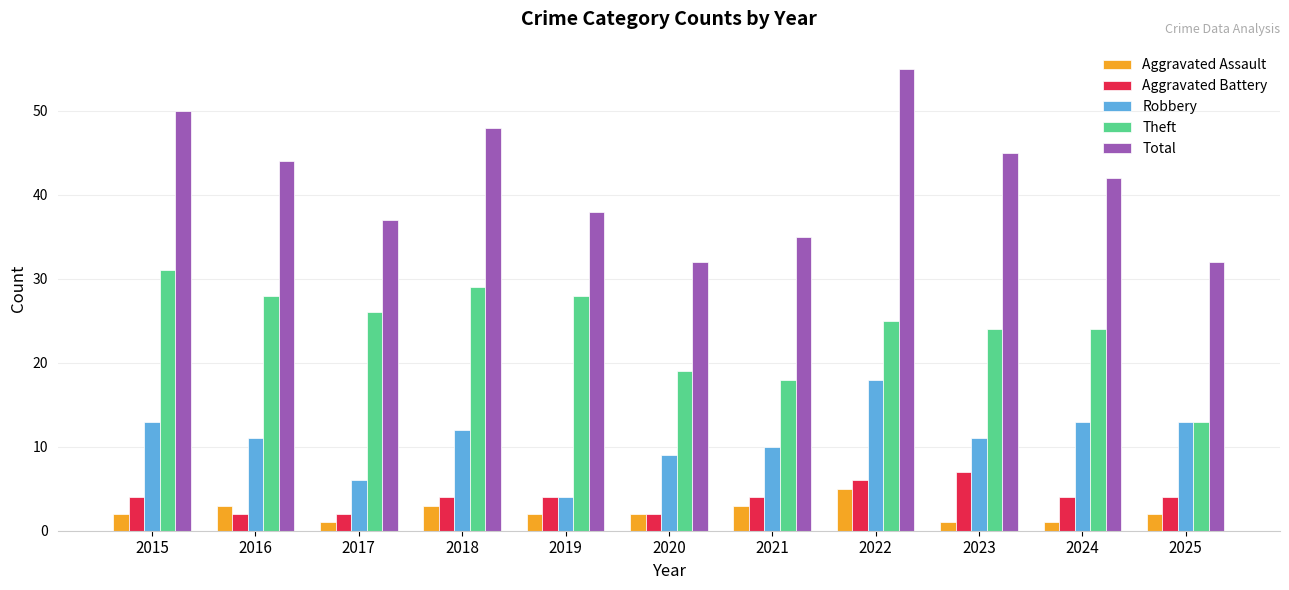

At which label does Theft reach its peak?

2015